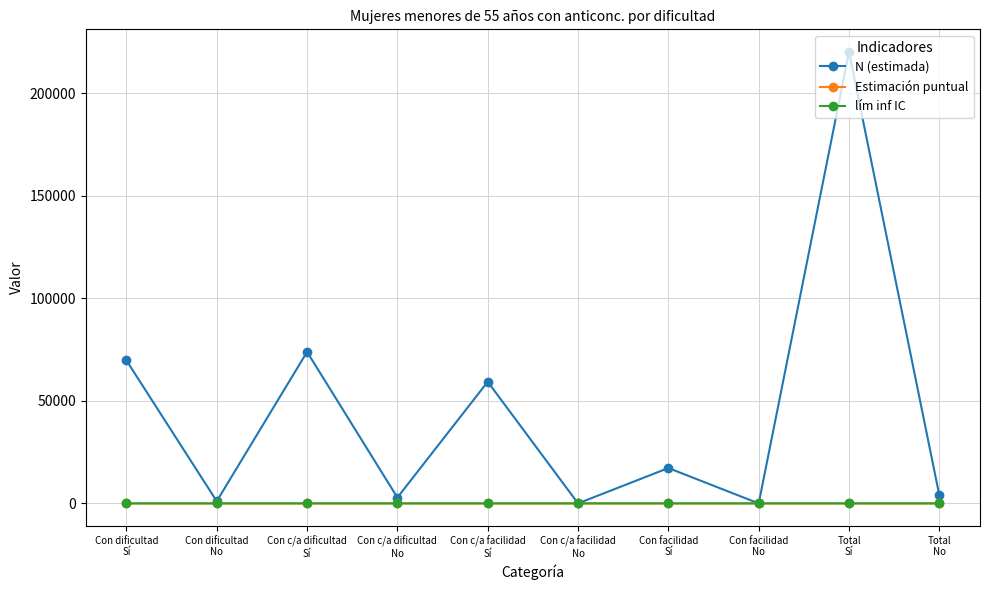

What is the value of the N (estimada) point at the 5th from the left?

59309.0